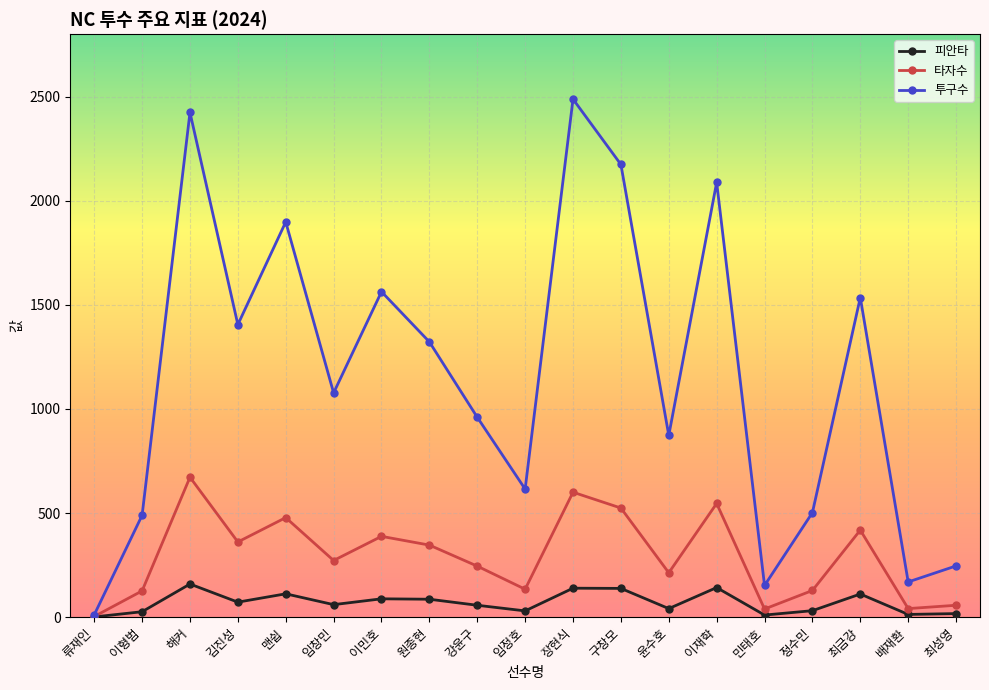

Does the chart display data point markers on the line(s)?

Yes